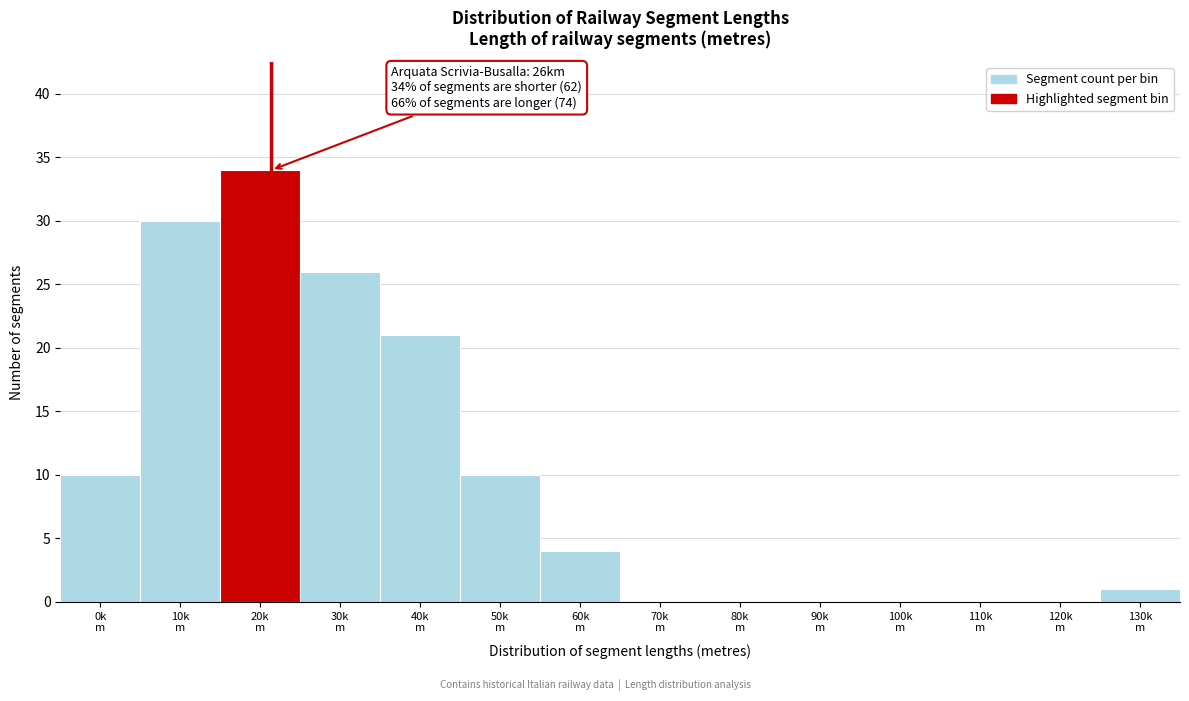

What is the sum of all values?

136